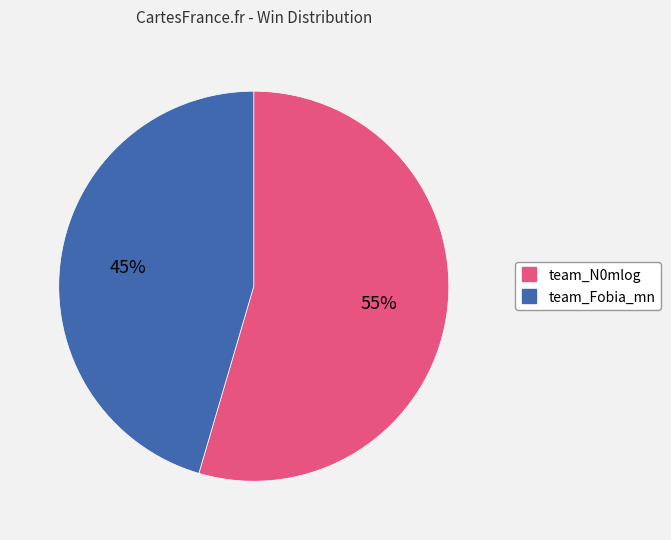

To the nearest percent, what is the average slice percentage?

50%